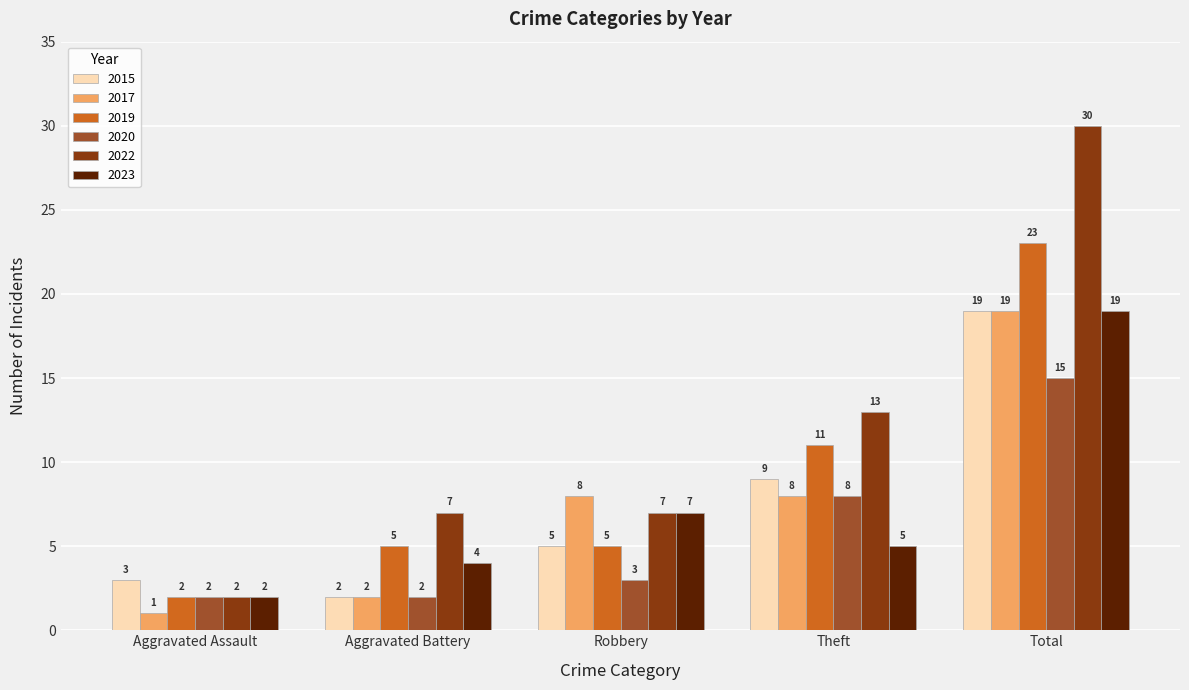

Which series changed the most between Aggravated Battery and Total?

2022